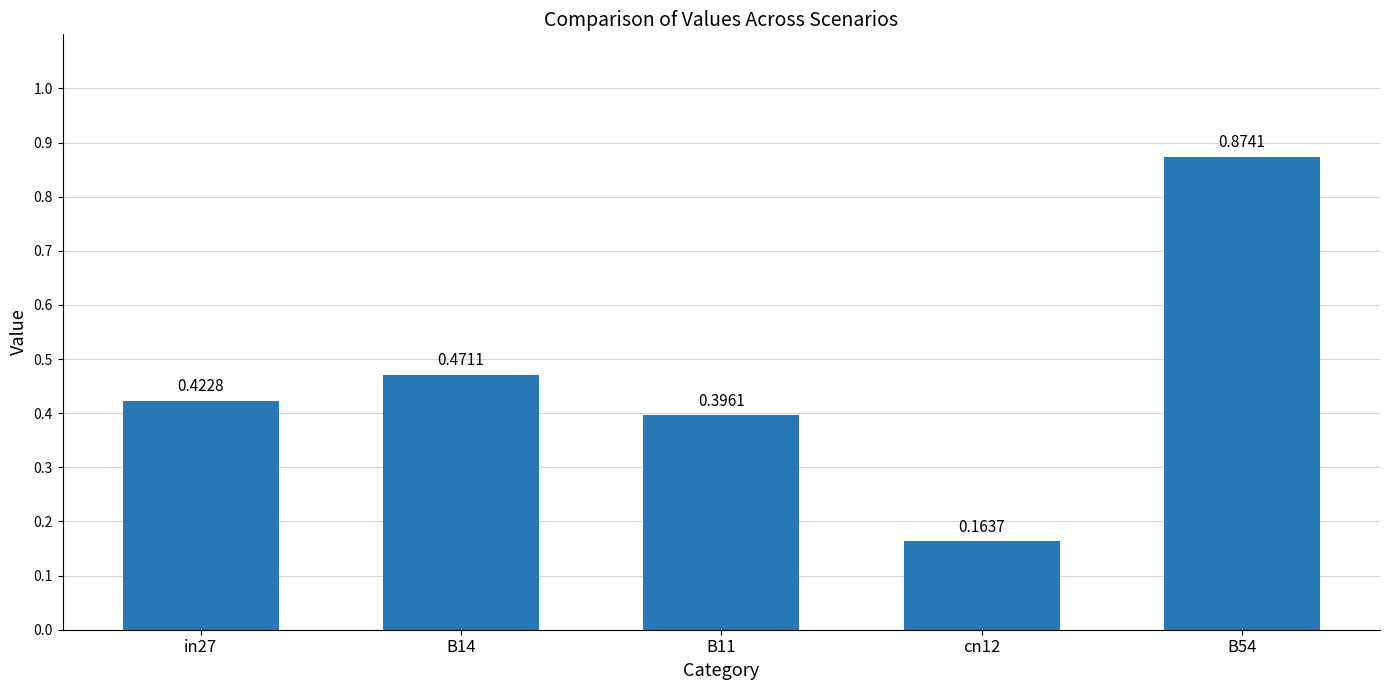

What is the sum of the values at cn12 and B14?

0.6